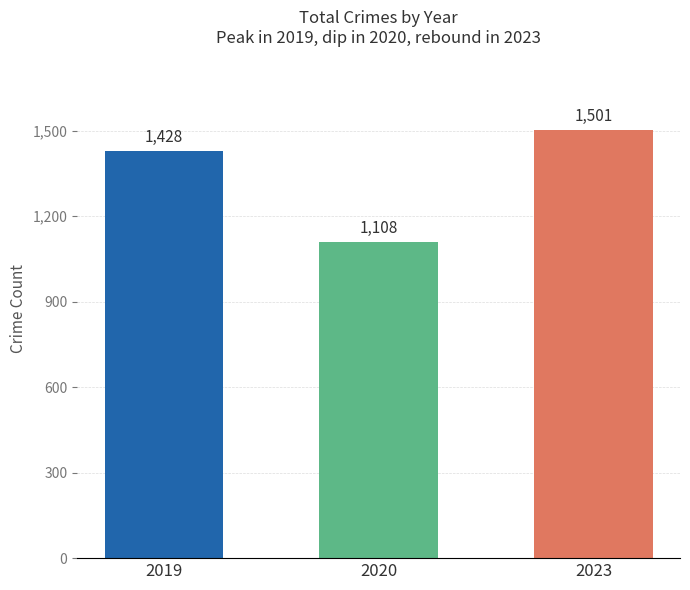

Reading left to right, what are all the values shown in this chart?

1428	1108	1501